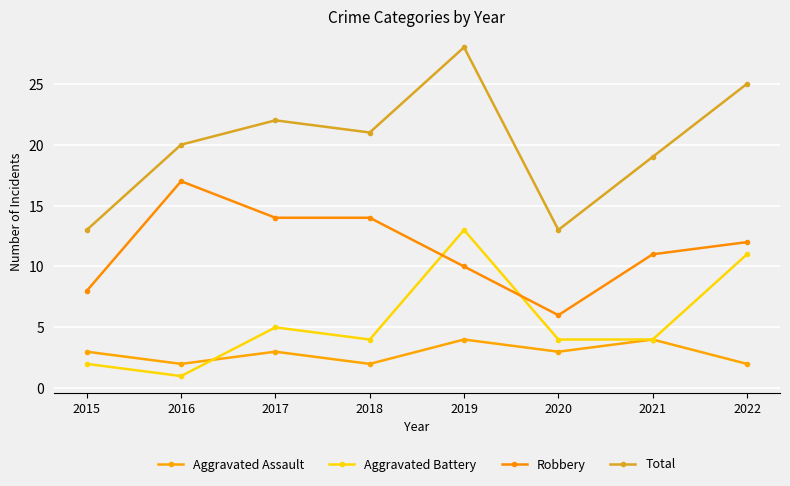

How many series are shown in this chart?

4